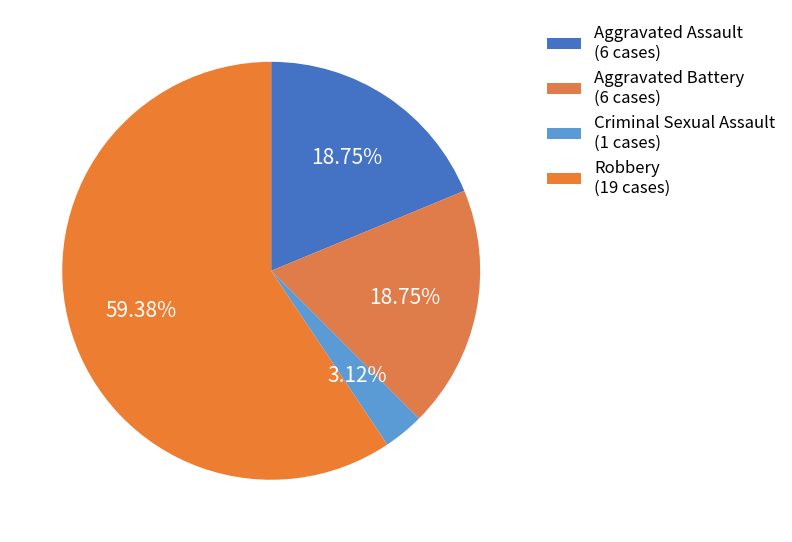

Approximately how many times larger is the value at Criminal Sexual Assault compared to Robbery?

0.1